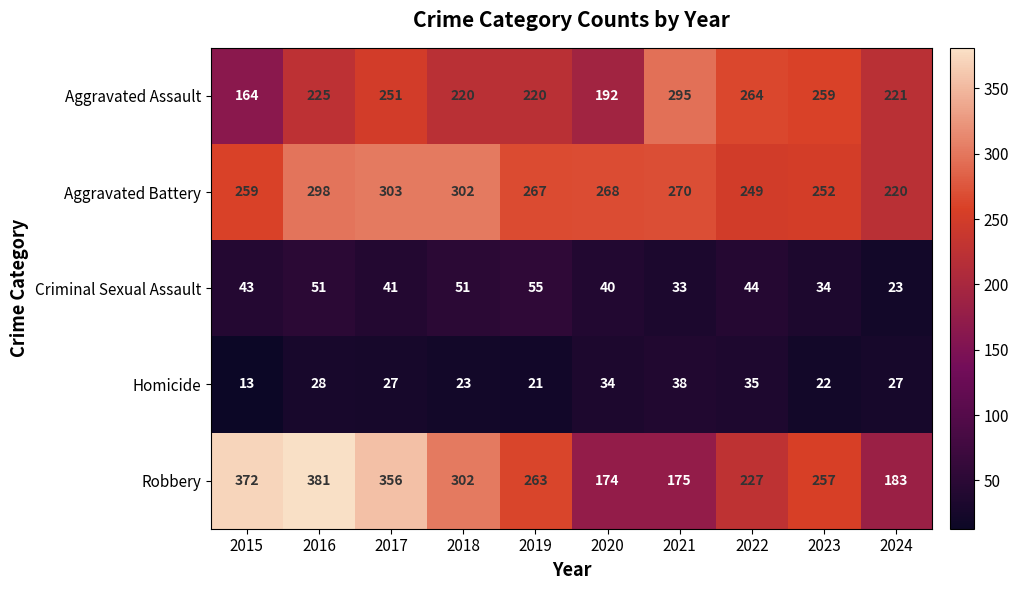

The value of Aggravated Battery at 2019 is 267. True or false?

True